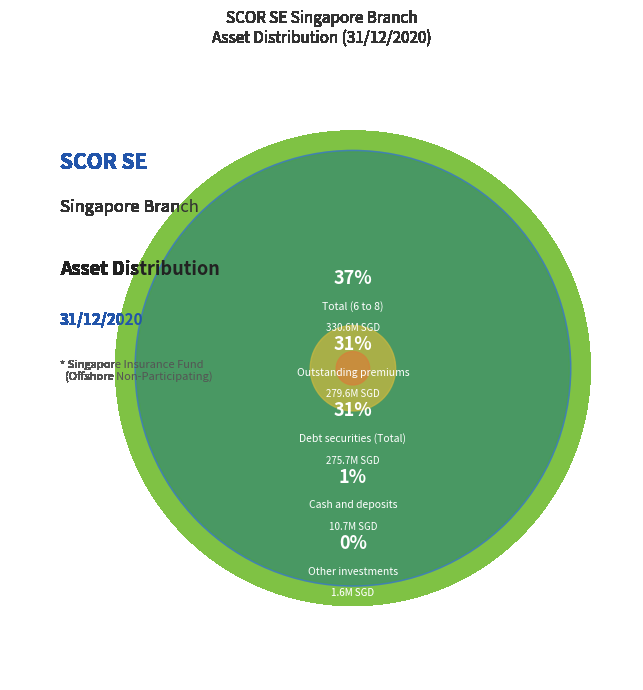

What is the smallest slice in the pie chart?

Other investments